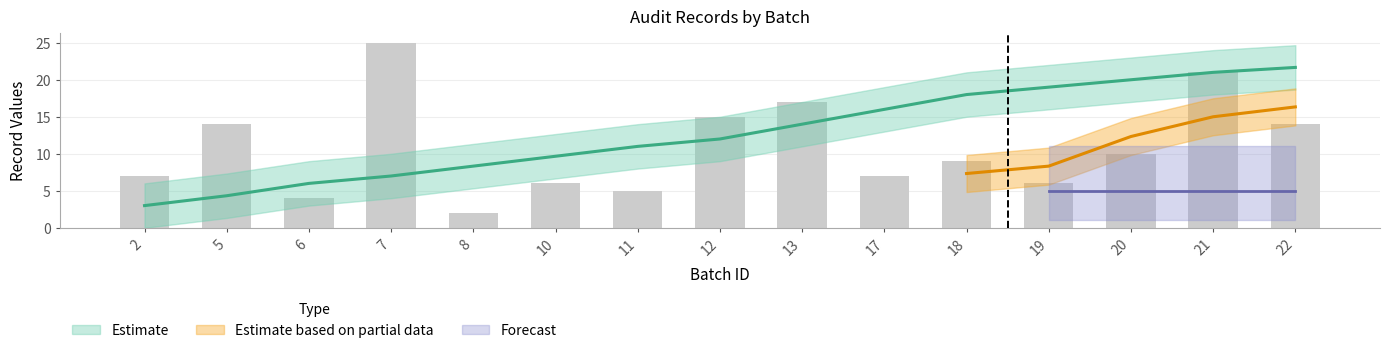

The record id series shows 5.6 at 6. True or false?

False